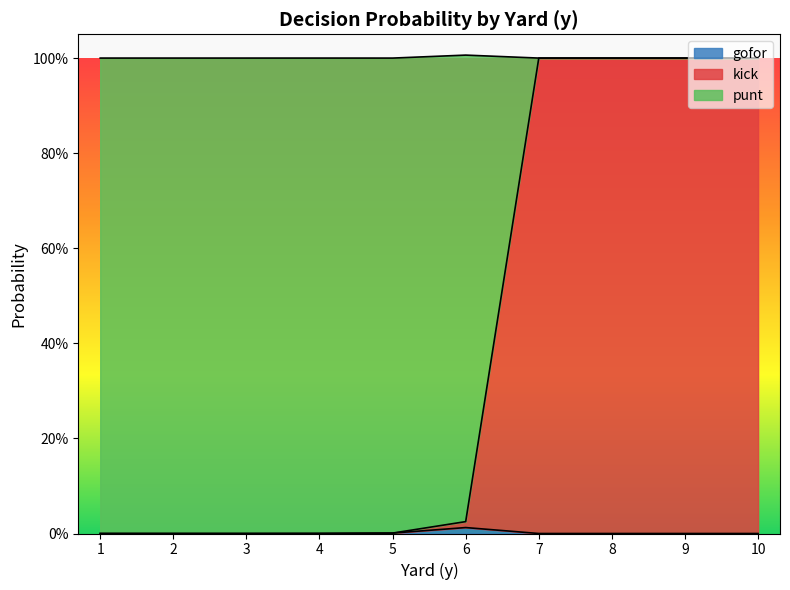

What is the maximum value for kick?

1.0